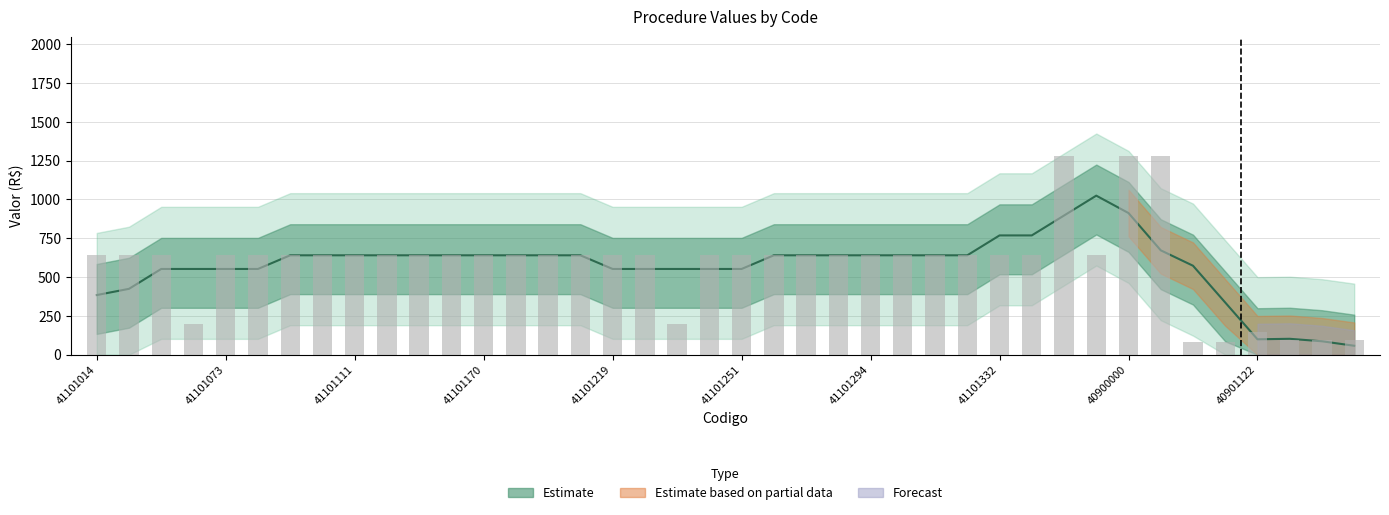

What is the difference between the second highest and second lowest values?

1200